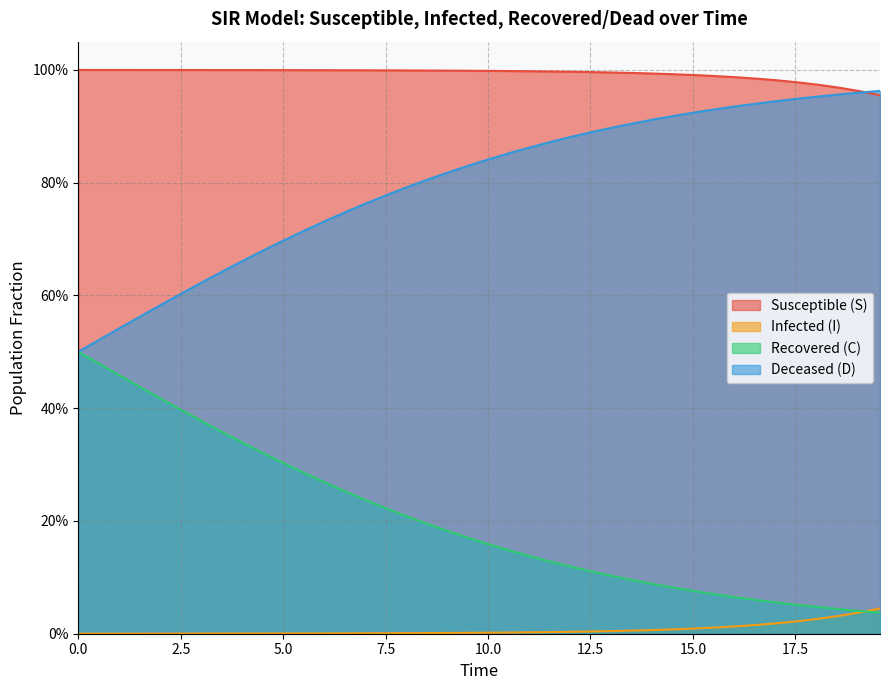

Count the number of categories in the chart.

40